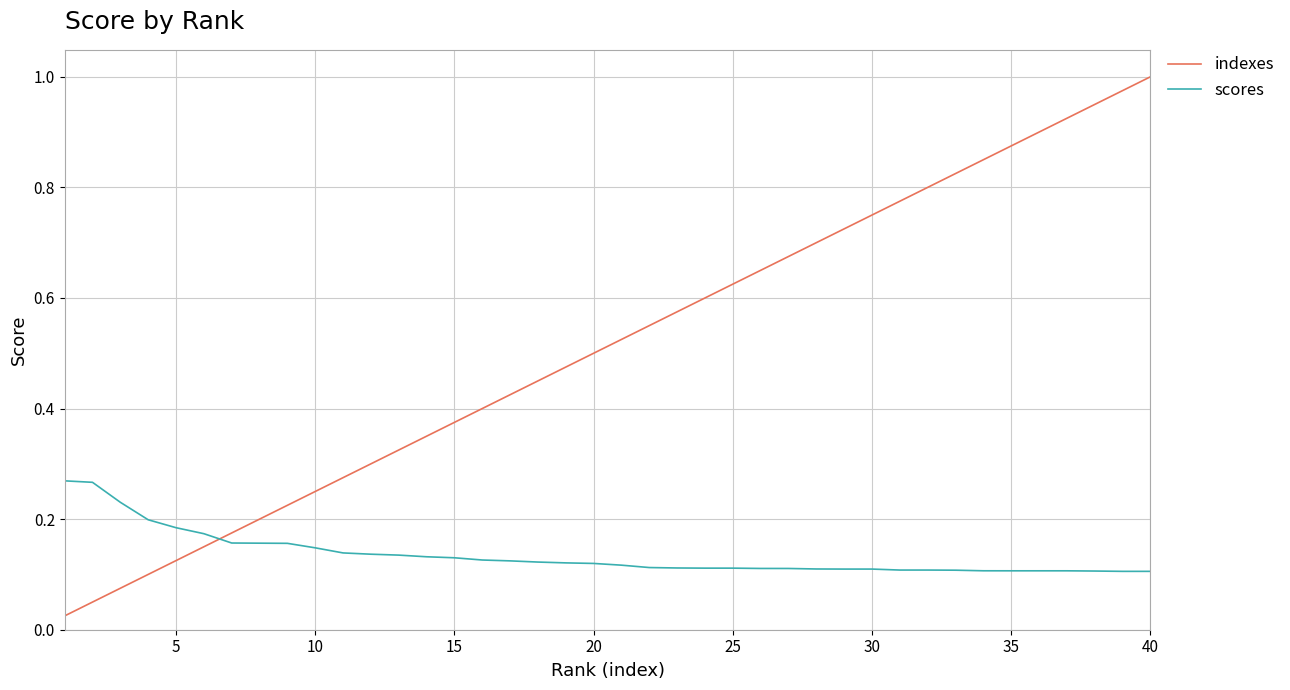

After their last crossing, which series has the higher values: indexes or scores?

indexes